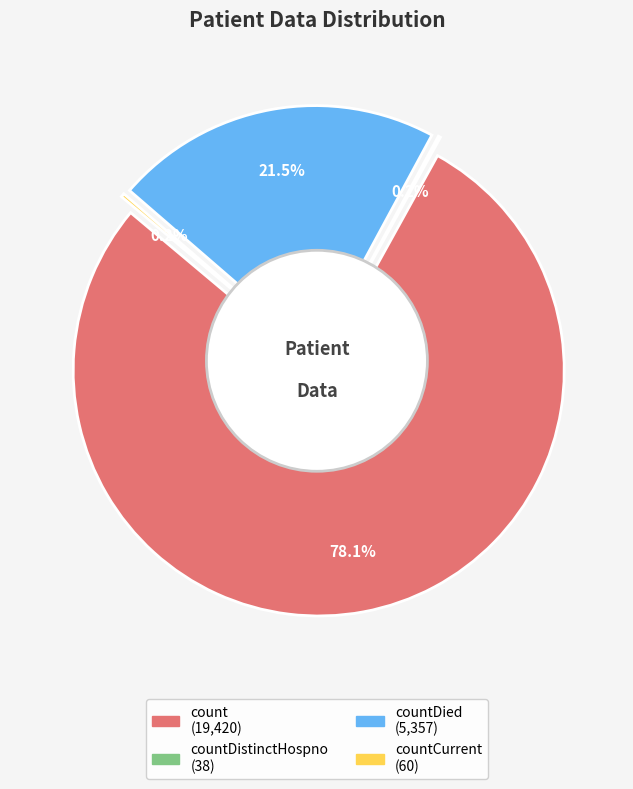

To the nearest percent, what is the difference between the largest and smallest slice percentages?

78%